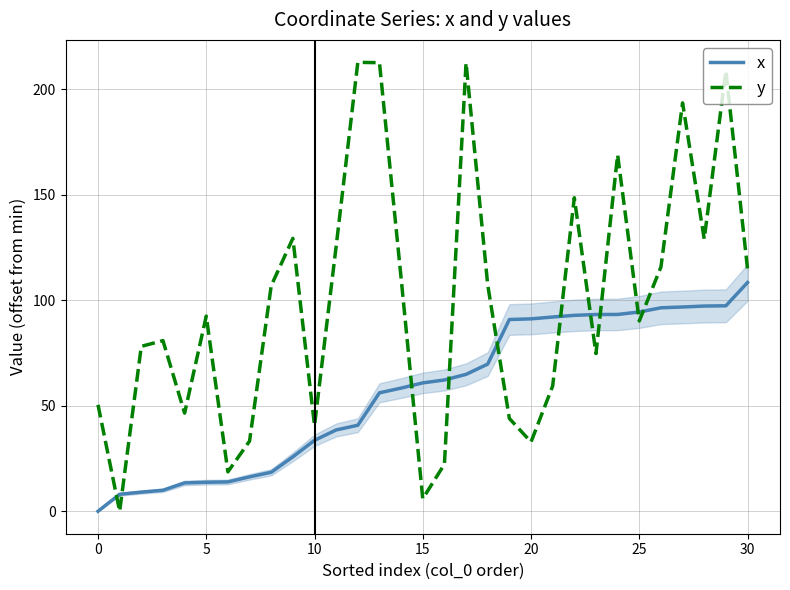

Which category has the highest value in the y series?

12